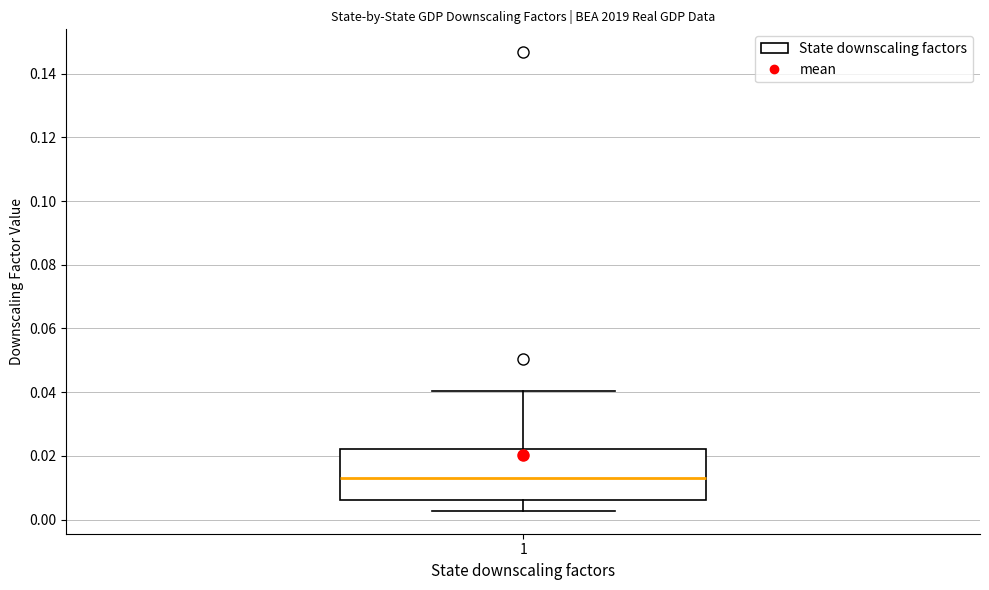

Read this box plot against the y-axis: the position of the median line, the range covered by the box, and the ends of both whiskers. The values are not printed on the chart, so give them approximately, as read against the axis.

median 0.014, box 0.006 to 0.022, whiskers 0.002 to 0.040